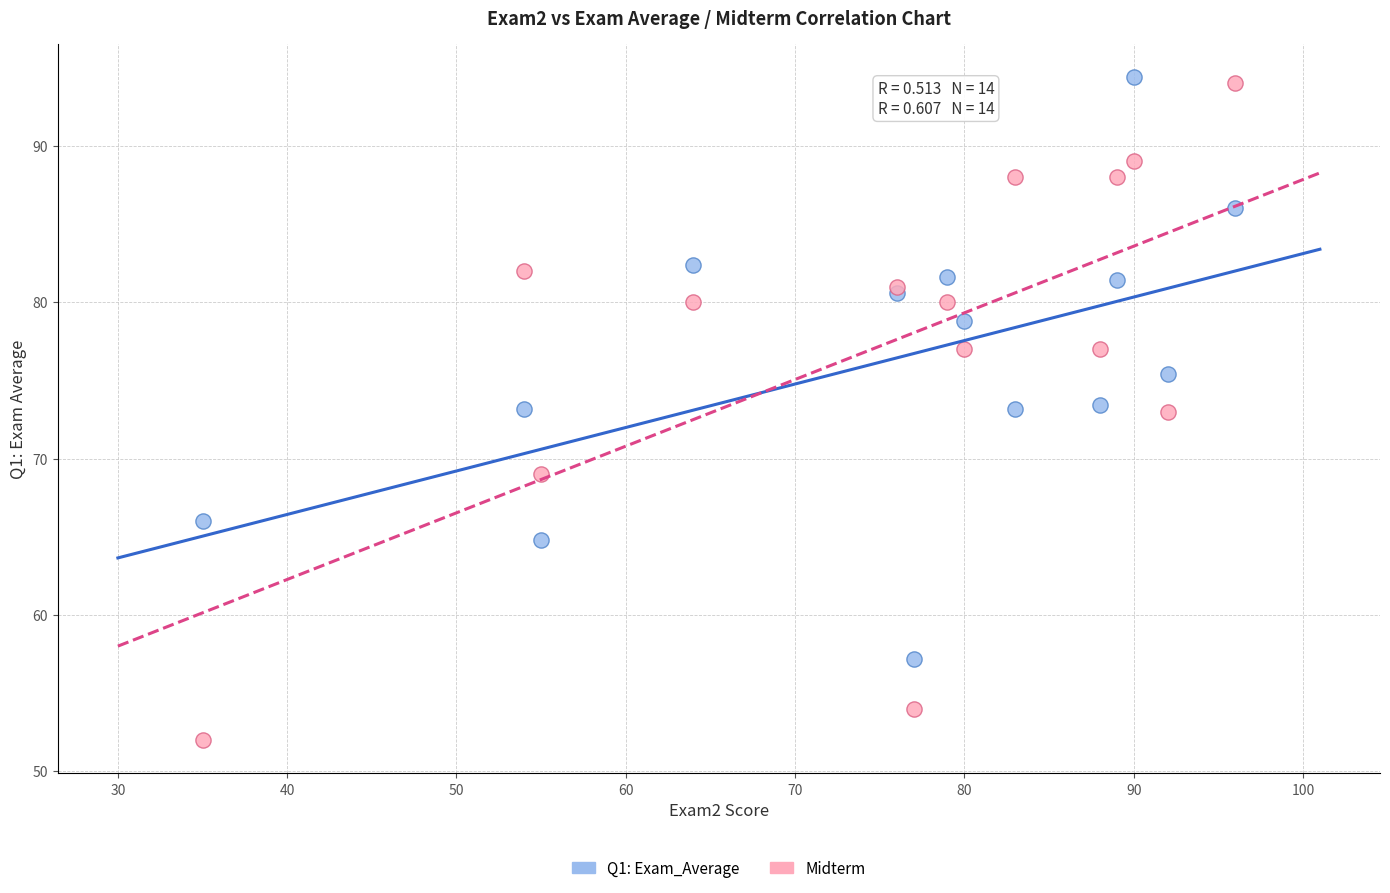

What is the X range (max minus min) for the scatter plot?

61.0